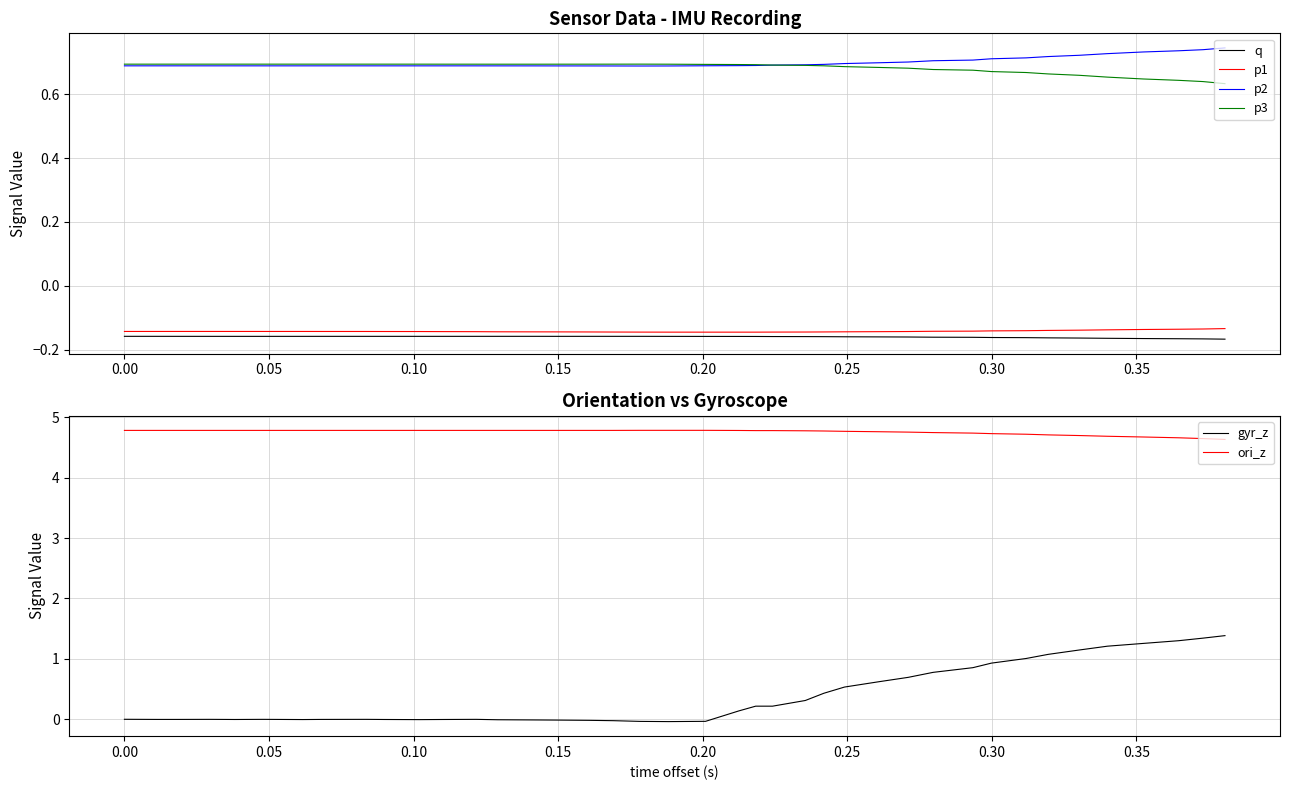

What is the highest value of the ori_z series?

4.8